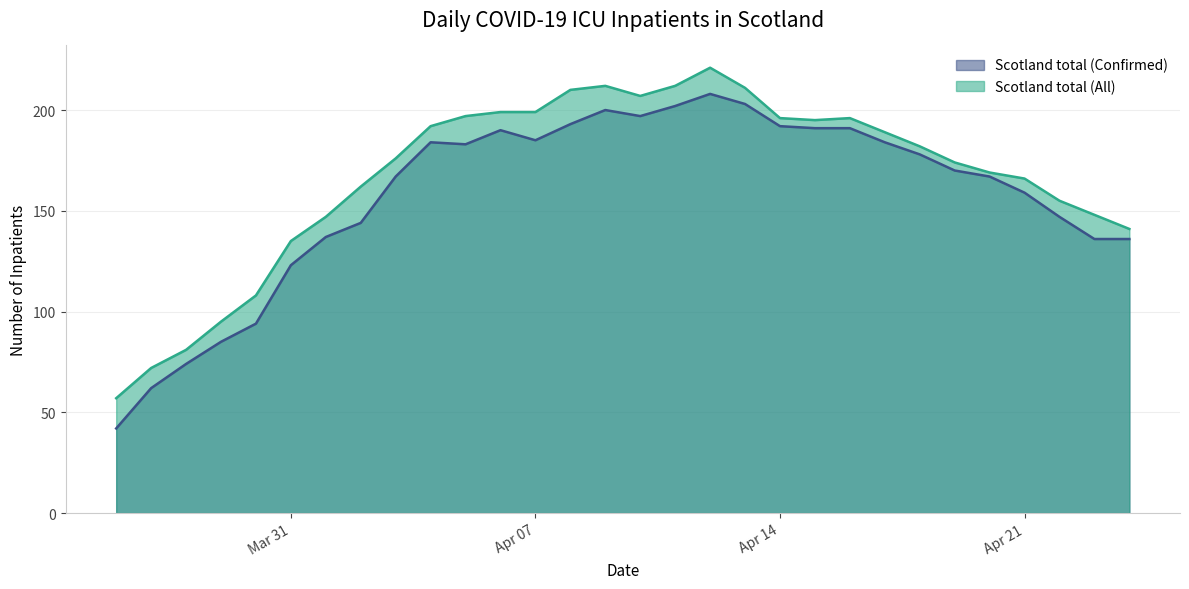

At which label does Scotland total (All) reach its minimum?

2020-03-26